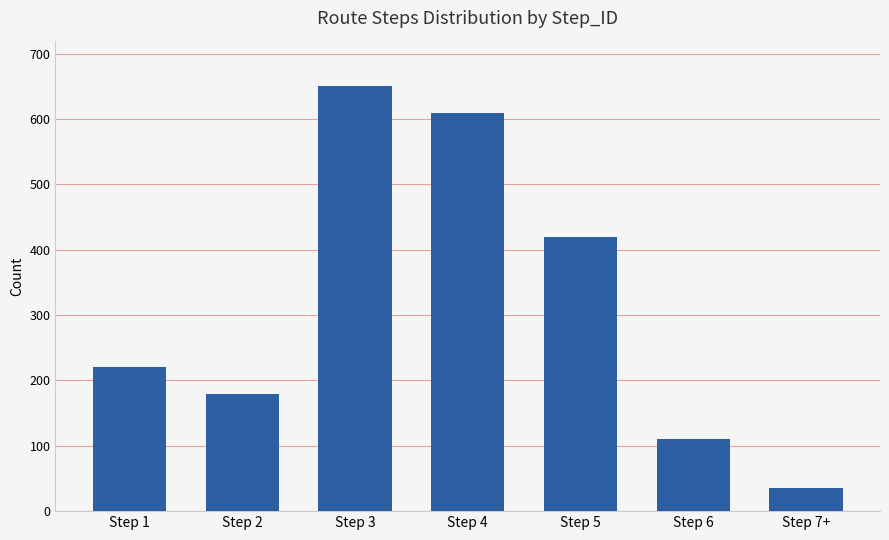

What is the value of the 5th bar from the left?

420